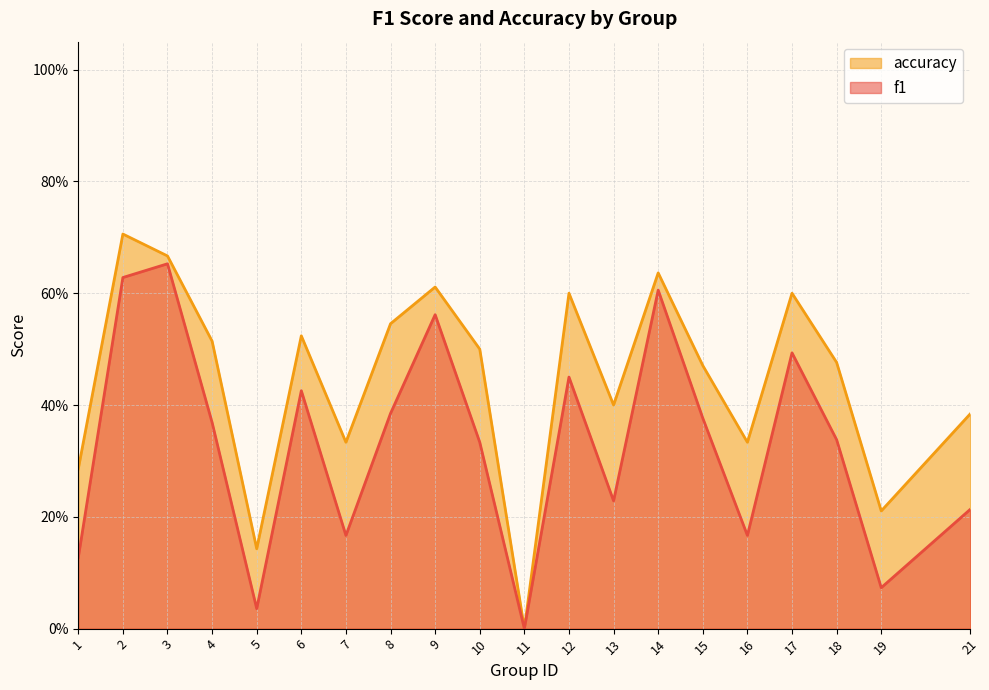

What is the difference between the accuracy values at 1 and 15?

0.2